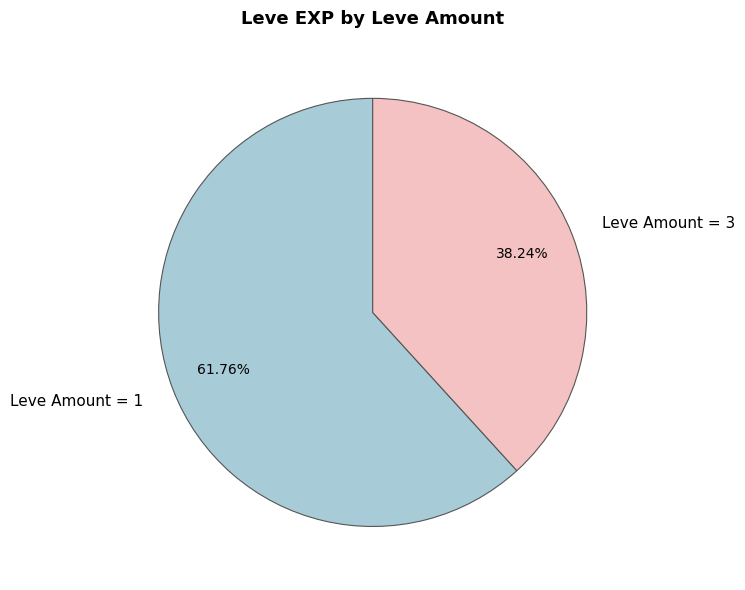

Is the sum of Leve Amount = 1 and Leve Amount = 3 greater than half?

Yes